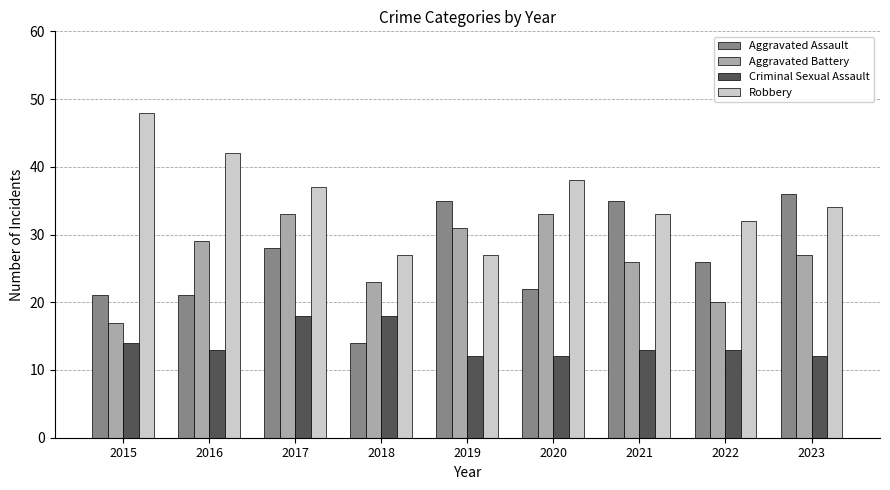

Is the value of Robbery at 2021 greater than the value of Aggravated Assault at 2018?

Yes